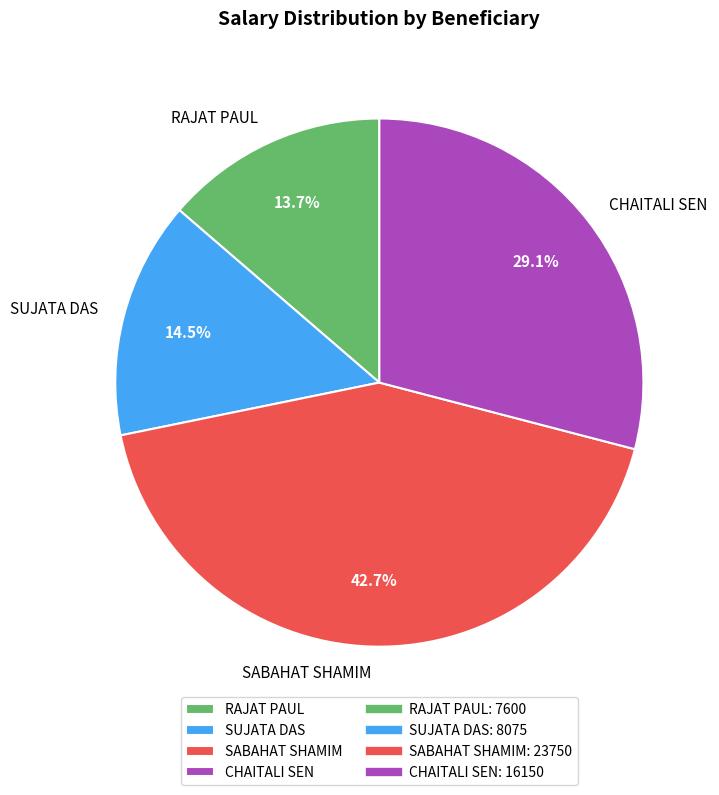

Is it true that CHAITALI SEN is 22% of the pie?

False